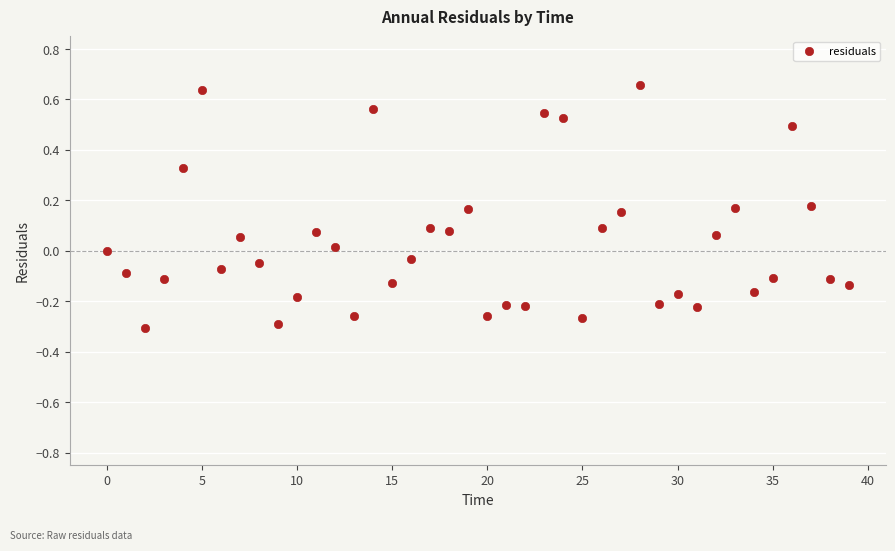

What is the range of Y values (max minus min)?

1.0